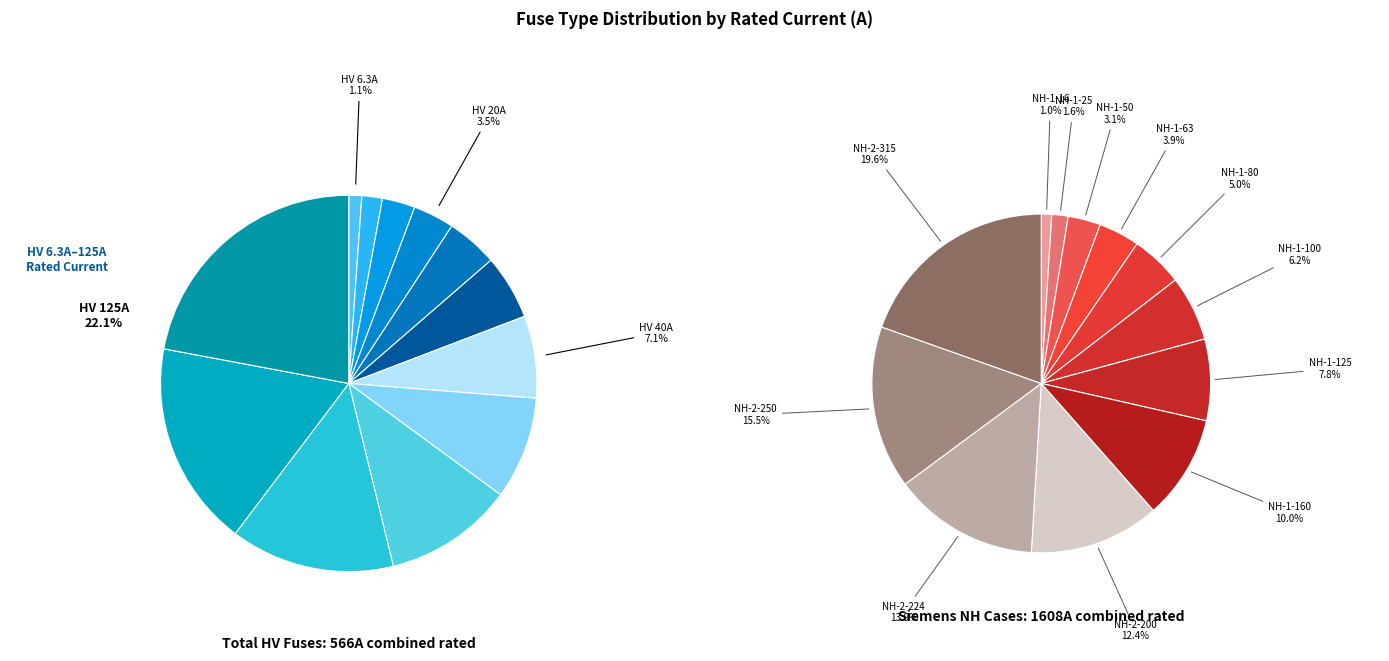

What is the ratio of the value at HV 6.3A to the value at HV 16A?

0.4